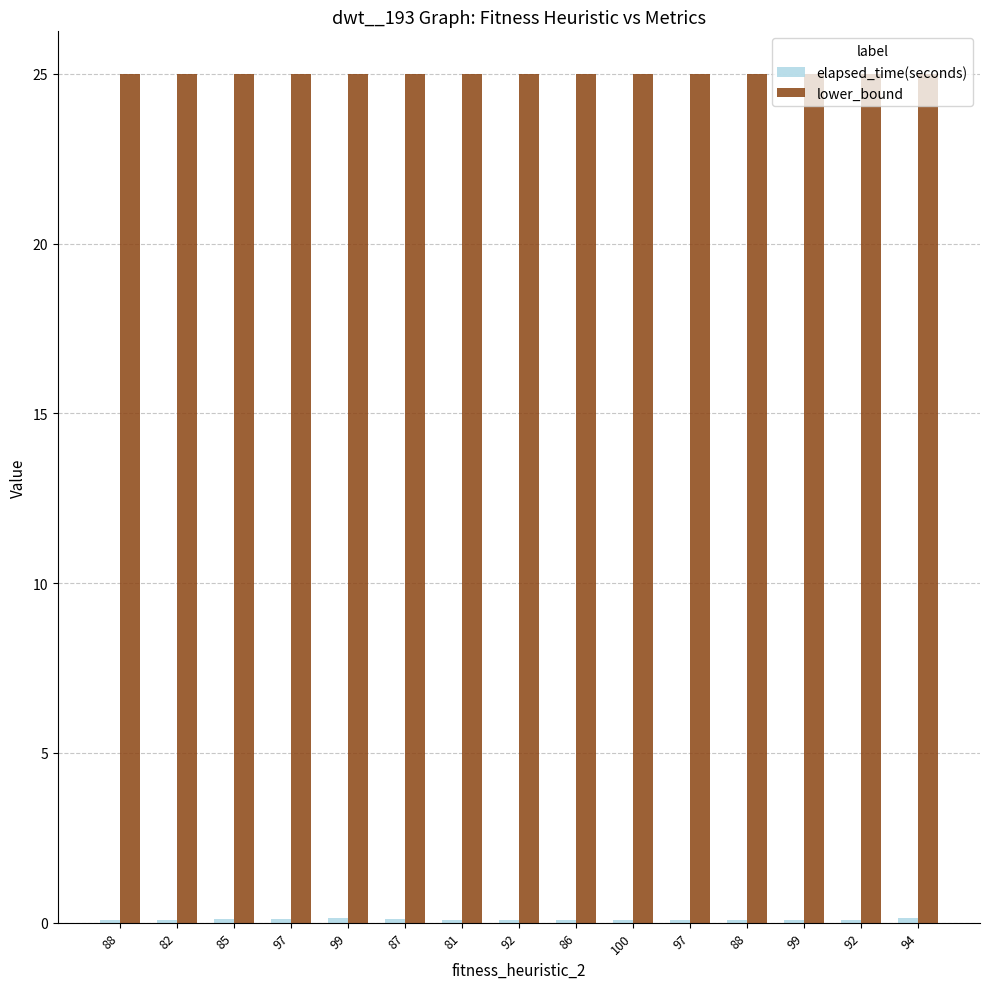

Reading left to right, extract all data points from this chart.

elapsed_time(seconds): 88=0.1	82=0.1	85=0.1	97=0.1	99=0.1	87=0.1	81=0.1	92=0.1	86=0.1	100=0.1	97=0.1	88=0.1	99=0.1	92=0.1	94=0.1
lower_bound: 88=25.0	82=25.0	85=25.0	97=25.0	99=25.0	87=25.0	81=25.0	92=25.0	86=25.0	100=25.0	97=25.0	88=25.0	99=25.0	92=25.0	94=25.0